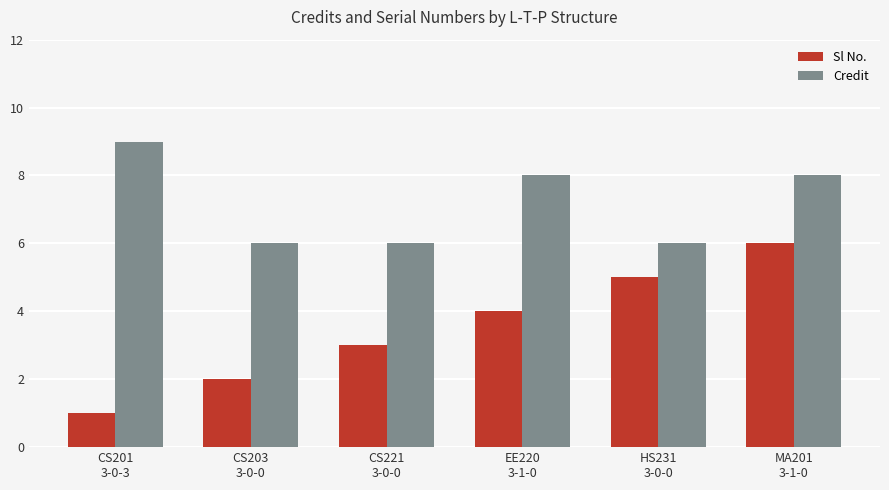

Reading right to left, transcribe all the data shown in this chart.

Sl No.: 6	5	4	3	2	1
Credit: 8	6	8	6	6	9